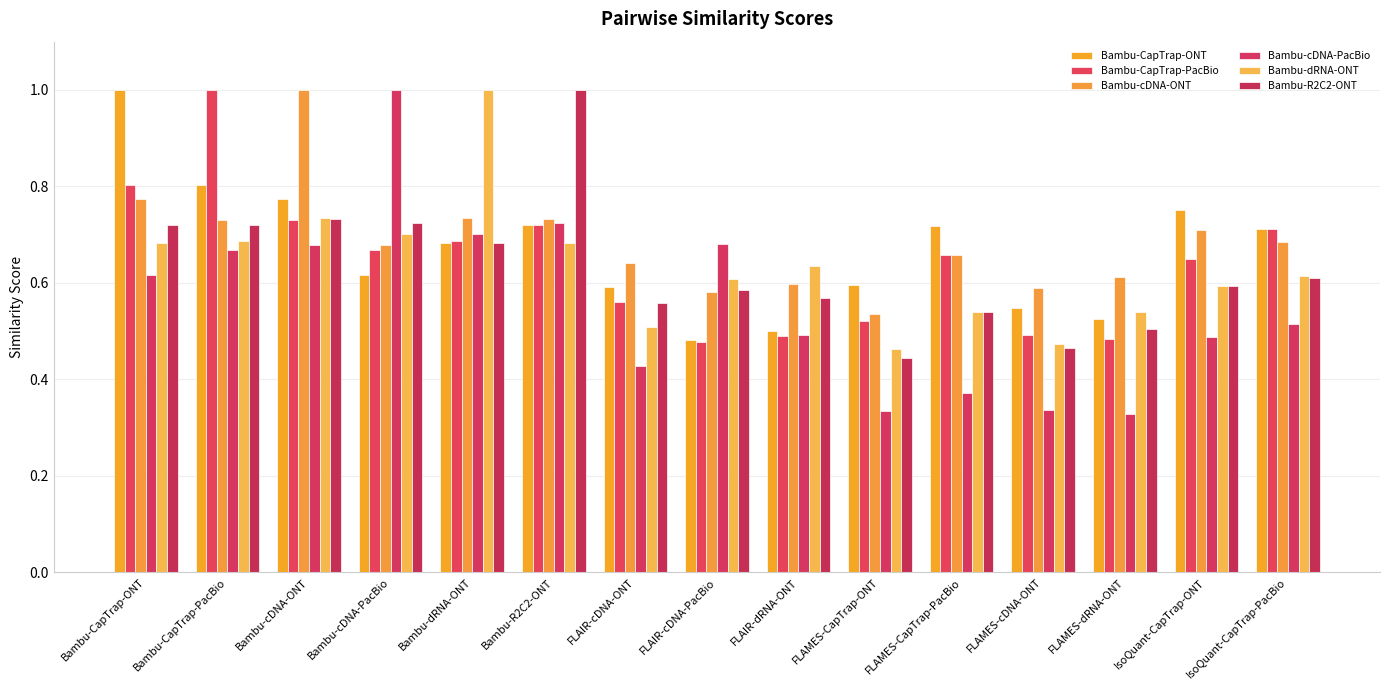

What is the label of the 3rd bar from the right?

FLAMES-dRNA-ONT